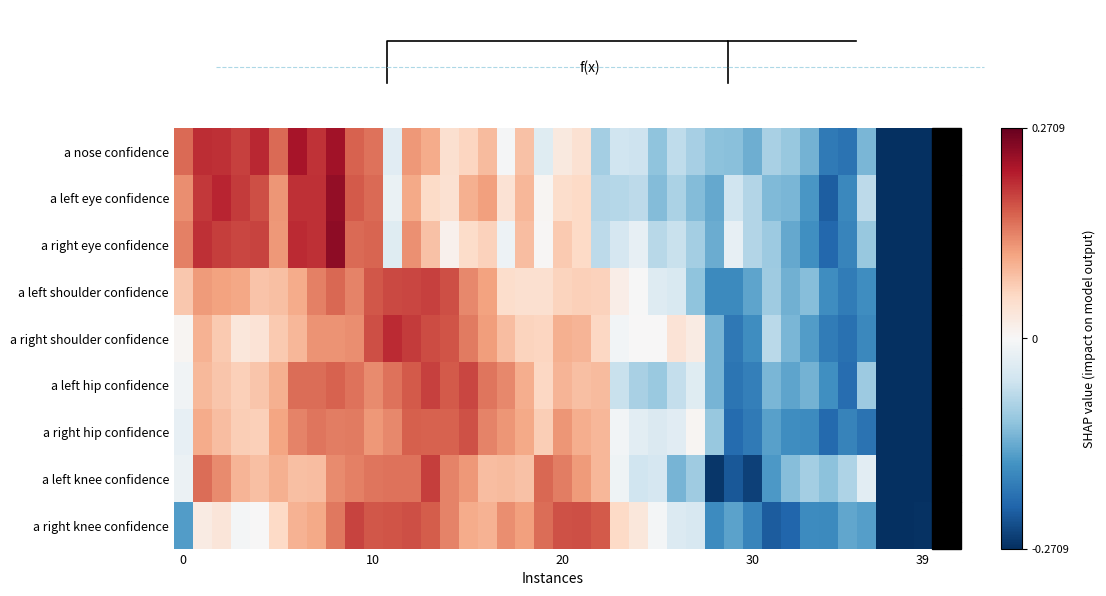

Reading left to right, list all the values displayed in this chart.

a nose confidence: 0.2	0.2	0.2	0.2	0.2	0.2	0.2	0.2	0.2	0.2	0.1	-0.0	0.1	0.1	0.0	0.1	0.1	-0.0	0.1	-0.0	0.0	0.0	-0.1	-0.1	-0.1	-0.1	-0.1	-0.1	-0.1	-0.1	-0.1	-0.1	-0.1	-0.1	-0.2	-0.2	-0.1	-0.3	-0.3	-0.3
a left eye confidence: 0.1	0.2	0.2	0.2	0.2	0.1	0.2	0.2	0.2	0.2	0.2	-0.0	0.1	0.1	0.0	0.1	0.1	0.0	0.1	0.0	0.0	0.1	-0.1	-0.1	-0.1	-0.1	-0.1	-0.1	-0.1	-0.1	-0.1	-0.1	-0.1	-0.2	-0.2	-0.2	-0.1	-0.3	-0.3	-0.3
a right eye confidence: 0.1	0.2	0.2	0.2	0.2	0.1	0.2	0.2	0.2	0.2	0.2	-0.0	0.1	0.1	0.0	0.0	0.1	-0.0	0.1	0.0	0.1	0.1	-0.1	-0.0	-0.0	-0.1	-0.1	-0.1	-0.1	-0.0	-0.1	-0.1	-0.1	-0.2	-0.2	-0.2	-0.1	-0.3	-0.3	-0.3
a left shoulder confidence: 0.1	0.1	0.1	0.1	0.1	0.1	0.1	0.1	0.2	0.1	0.2	0.2	0.2	0.2	0.2	0.1	0.1	0.0	0.0	0.0	0.1	0.1	0.1	0.0	-0.0	-0.0	-0.0	-0.1	-0.2	-0.2	-0.1	-0.1	-0.1	-0.1	-0.2	-0.2	-0.2	-0.3	-0.3	-0.3
a right shoulder confidence: 0.0	0.1	0.1	0.0	0.0	0.1	0.1	0.1	0.1	0.1	0.2	0.2	0.2	0.2	0.2	0.1	0.1	0.1	0.1	0.1	0.1	0.1	0.1	-0.0	0.0	0.0	0.0	0.0	-0.1	-0.2	-0.2	-0.1	-0.1	-0.2	-0.2	-0.2	-0.2	-0.3	-0.3	-0.4
a left hip confidence: -0.0	0.1	0.1	0.1	0.1	0.1	0.2	0.2	0.2	0.1	0.1	0.1	0.2	0.2	0.2	0.2	0.1	0.1	0.1	0.1	0.1	0.1	0.1	-0.1	-0.1	-0.1	-0.1	-0.0	-0.1	-0.2	-0.2	-0.1	-0.1	-0.1	-0.2	-0.2	-0.1	-0.3	-0.3	-0.3
a right hip confidence: -0.0	0.1	0.1	0.1	0.1	0.1	0.1	0.1	0.1	0.1	0.1	0.1	0.2	0.2	0.2	0.2	0.1	0.1	0.1	0.1	0.1	0.1	0.1	-0.0	-0.0	-0.0	-0.0	0.0	-0.1	-0.2	-0.2	-0.1	-0.2	-0.2	-0.2	-0.2	-0.2	-0.3	-0.3	-0.3
a left knee confidence: -0.0	0.2	0.1	0.1	0.1	0.1	0.1	0.1	0.1	0.1	0.1	0.1	0.1	0.2	0.1	0.1	0.1	0.1	0.1	0.2	0.1	0.1	0.1	-0.0	-0.1	-0.0	-0.1	-0.1	-0.3	-0.2	-0.3	-0.2	-0.1	-0.1	-0.1	-0.1	-0.0	-0.3	-0.3	-0.3
a right knee confidence: -0.2	0.0	0.0	-0.0	0.0	0.1	0.1	0.1	0.1	0.2	0.2	0.2	0.2	0.2	0.1	0.1	0.1	0.1	0.1	0.2	0.2	0.2	0.2	0.1	0.0	-0.0	-0.0	-0.0	-0.2	-0.1	-0.2	-0.2	-0.2	-0.2	-0.2	-0.1	-0.1	-0.3	-0.3	-0.3